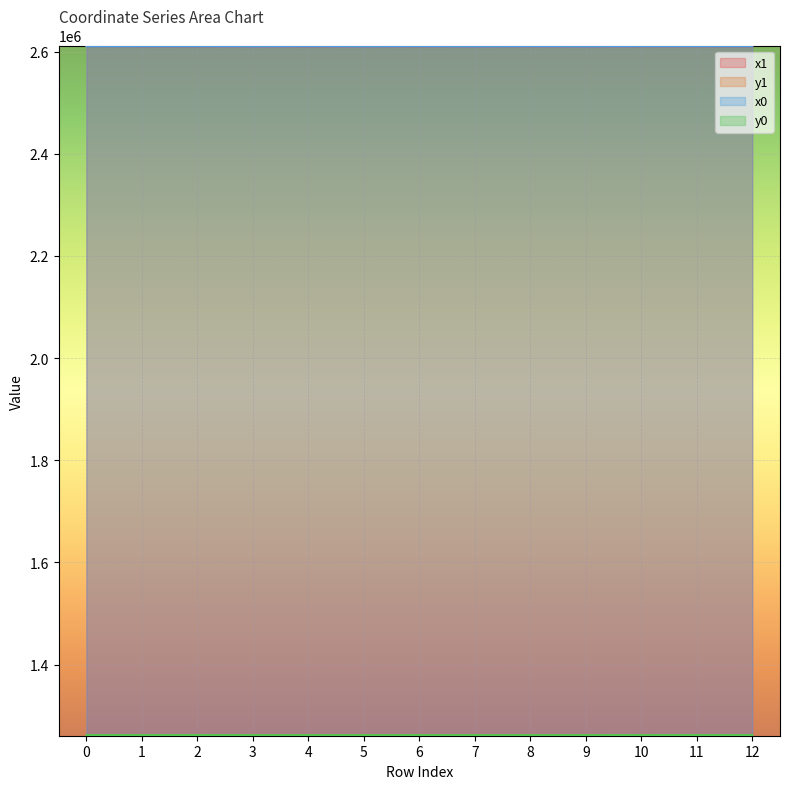

What is the maximum value shown in the chart?

2610882.4